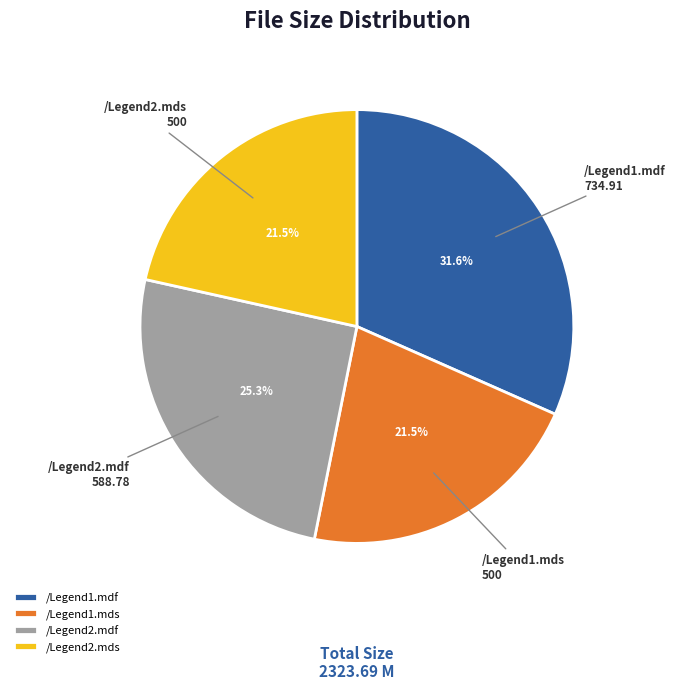

Combined, what portion of the pie is /Legend2.mds and /Legend1.mds?

43.0%